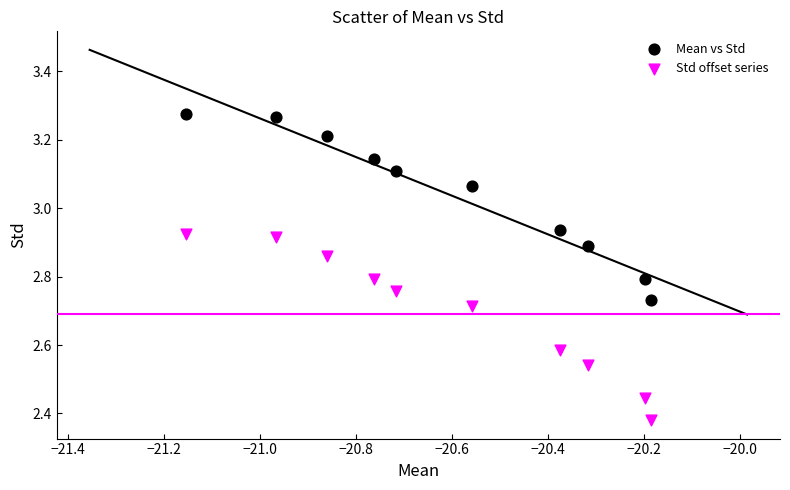

Which series contains the lowest Y value?

Std offset series